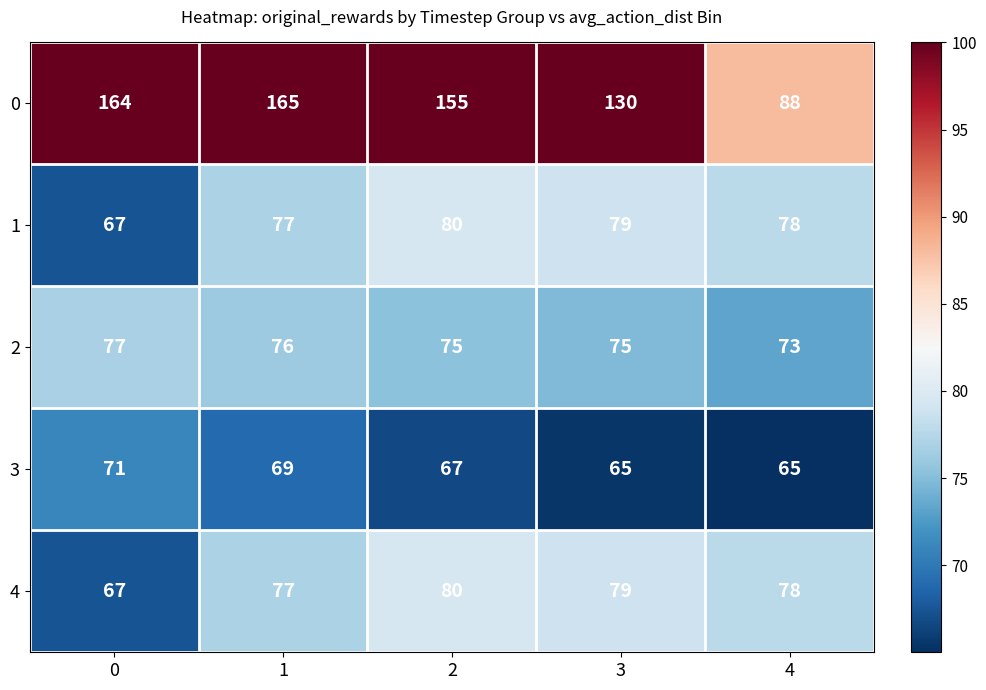

True or false: 2 has a value of 17 at 3.

False